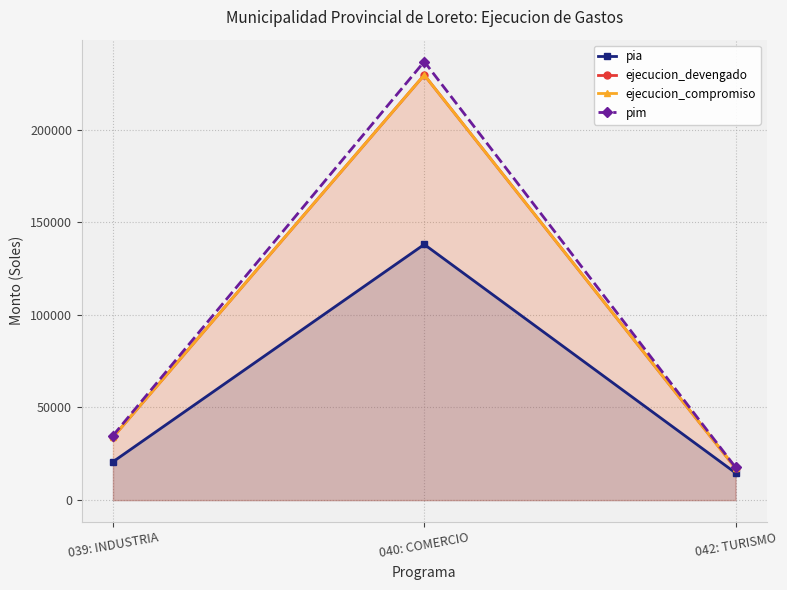

What is the minimum value shown in the chart?

14700